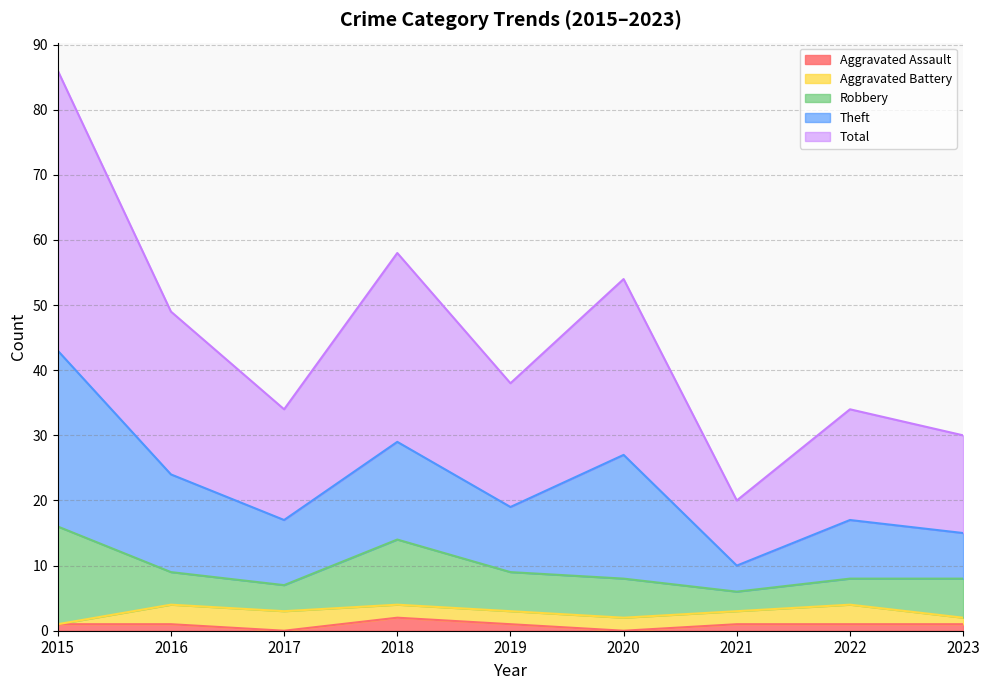

Does the chart display data point markers on the line(s)?

No